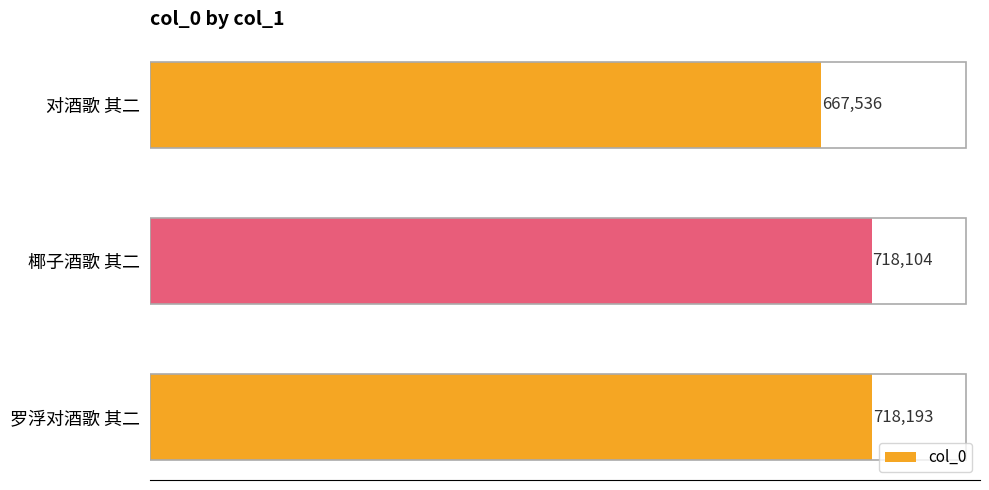

Are the bars grouped side by side (vs. stacked)?

No